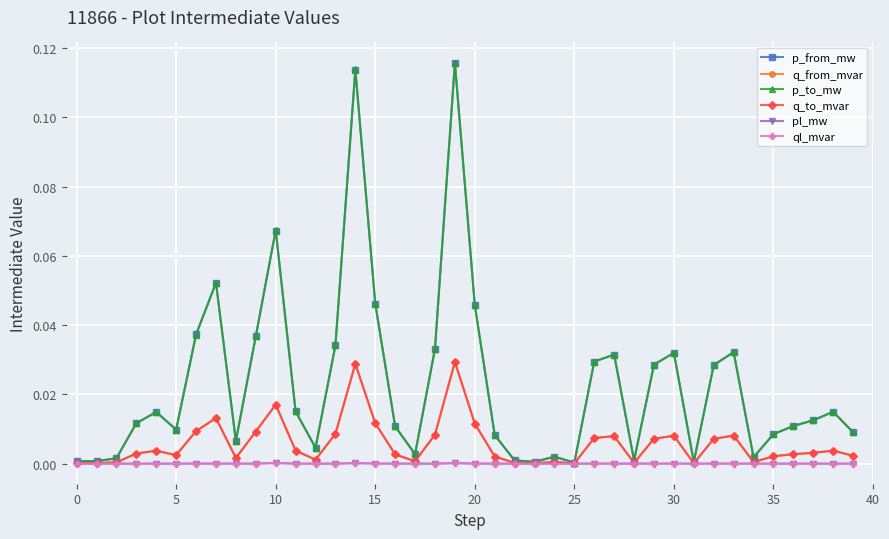

True or false: p_from_mw has more than 2 points higher than both neighbors.

True